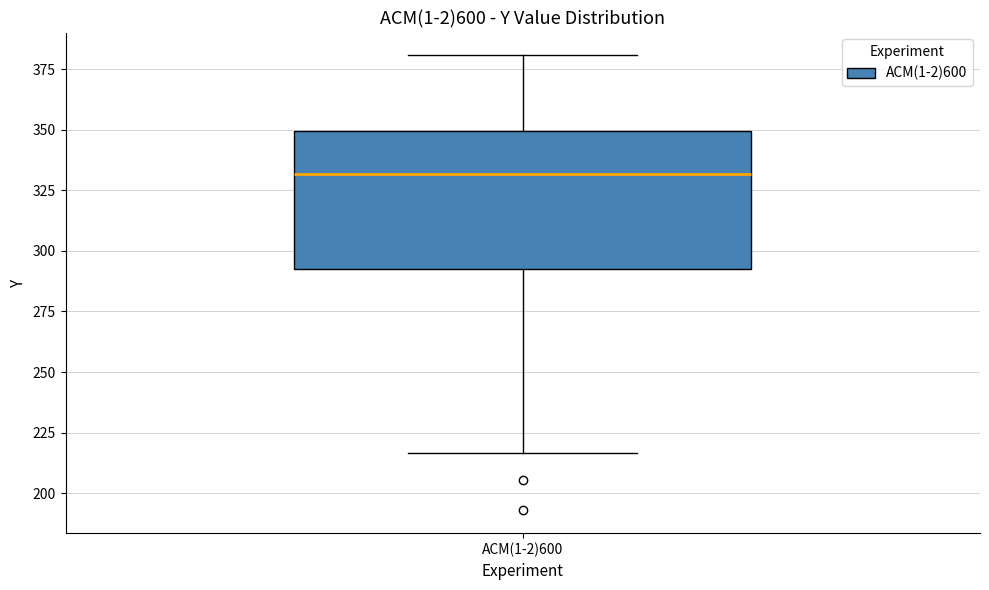

Read this box plot against the y-axis: the position of the median line, the range covered by the box, and the ends of both whiskers. The values are not printed on the chart, so give them approximately, as read against the axis.

median 330, box 290 to 350, whiskers 215 to 380